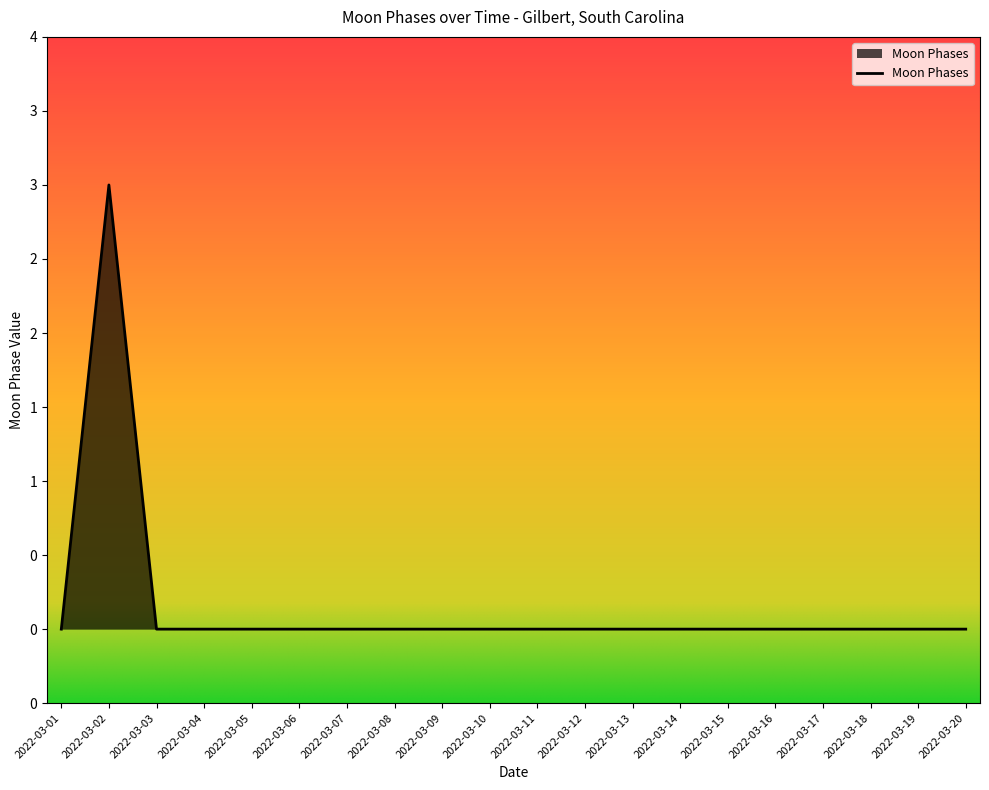

Which category has the highest value across all series?

2022-03-02